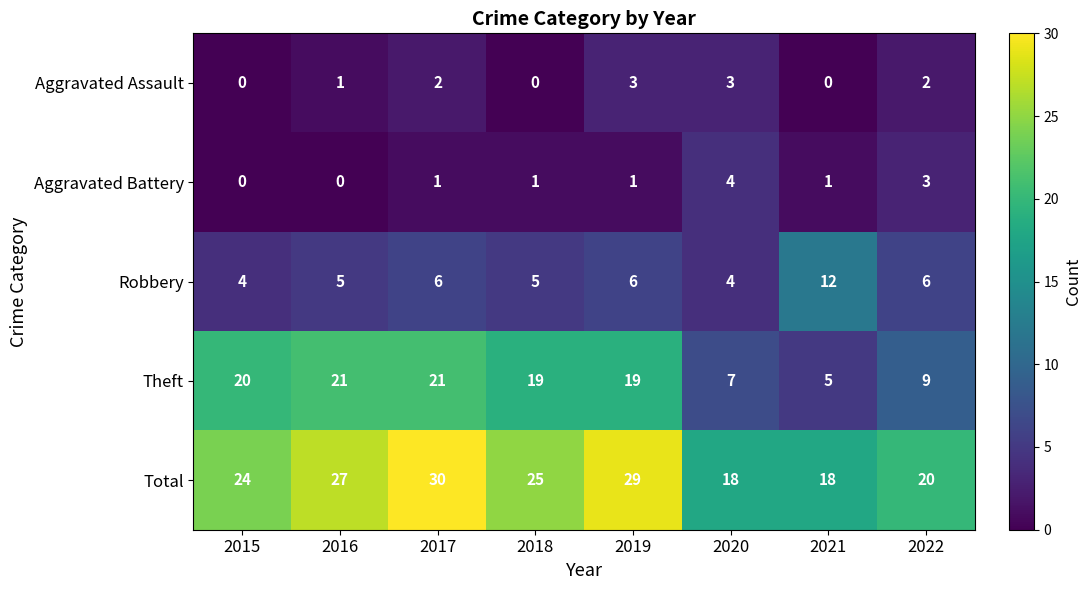

At which label does Total reach its peak?

2017